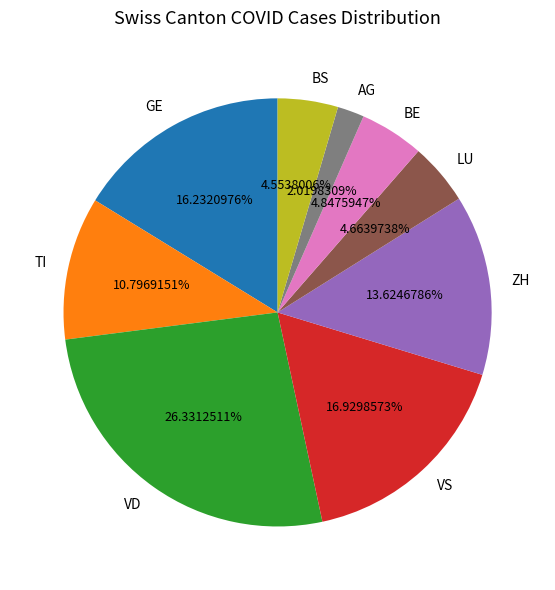

Do BS and GE together represent more than half of the pie?

No